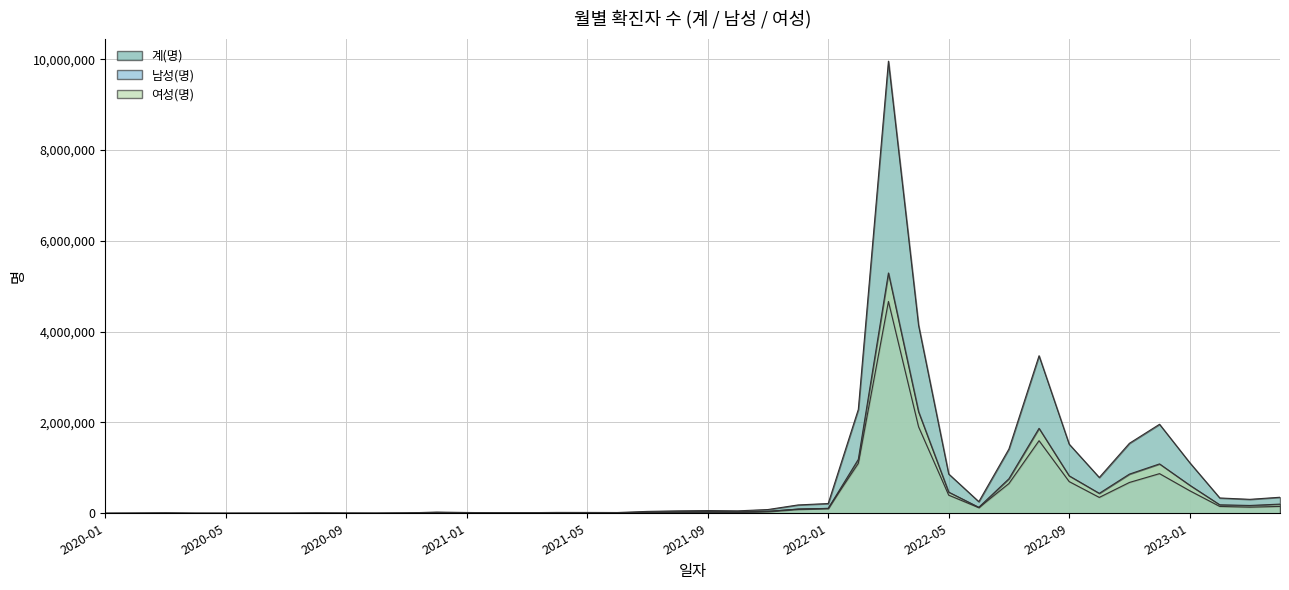

True or false: 계(명) has a value of 69444 at 2021-07.

False